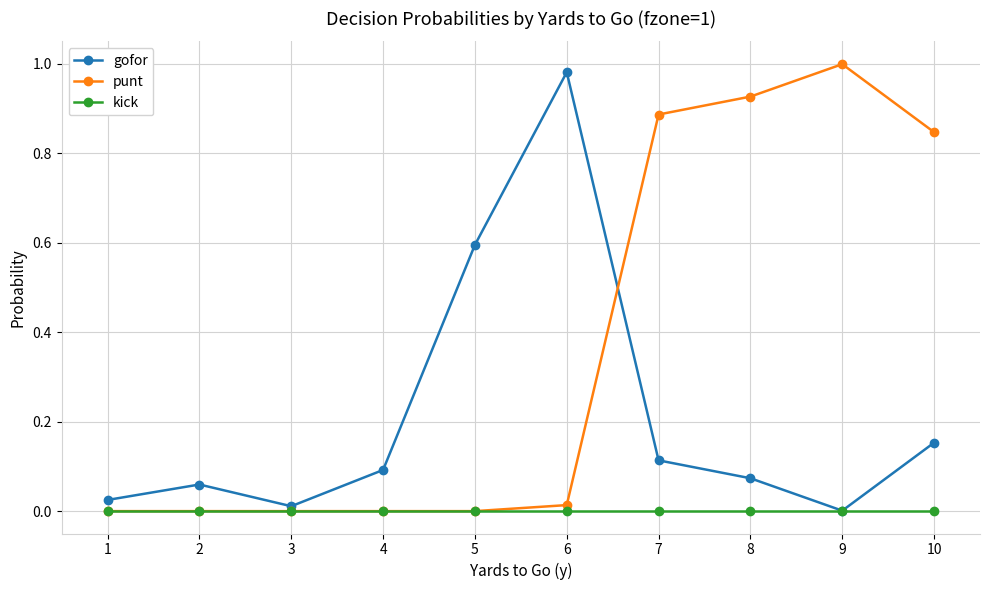

What is the difference between the highest and lowest values at 5?

0.6